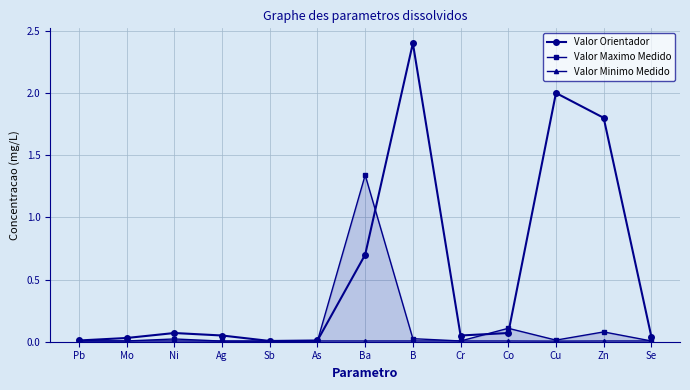

Is the value of Valor Minimo Medido at Ba greater than the value of Valor Maximo Medido at Sb?

Yes